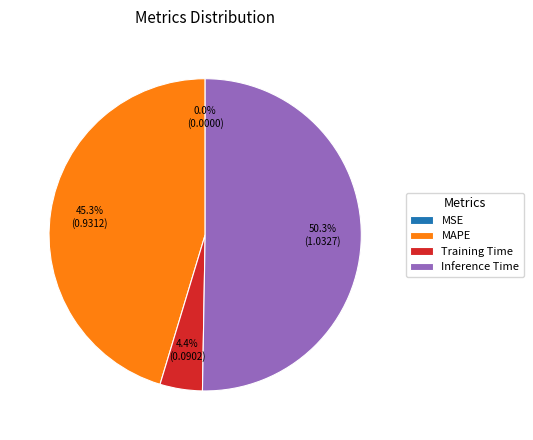

Which slice is the largest?

Inference Time